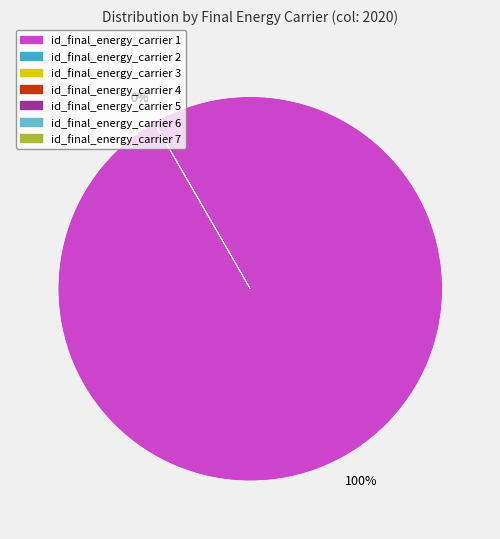

Combined, what portion of the pie is id_final_energy_carrier 1 and id_final_energy_carrier 2?

100.0%